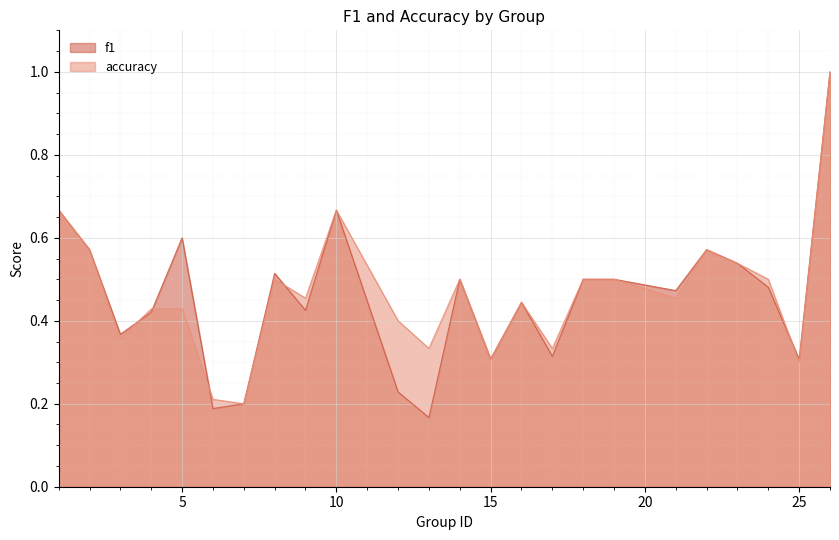

Reading left to right, list all the values displayed in this chart.

f1: 1=0.7	2=0.6	3=0.4	4=0.4	5=0.6	6=0.2	7=0.2	8=0.5	9=0.4	10=0.7	12=0.2	13=0.2	14=0.5	15=0.3	16=0.4	17=0.3	18=0.5	19=0.5	21=0.5	22=0.6	23=0.5	24=0.5	25=0.3	26=1.0
accuracy: 1=0.7	2=0.6	3=0.4	4=0.4	5=0.4	6=0.2	7=0.2	8=0.5	9=0.5	10=0.7	12=0.4	13=0.3	14=0.5	15=0.3	16=0.4	17=0.3	18=0.5	19=0.5	21=0.5	22=0.6	23=0.5	24=0.5	25=0.3	26=1.0